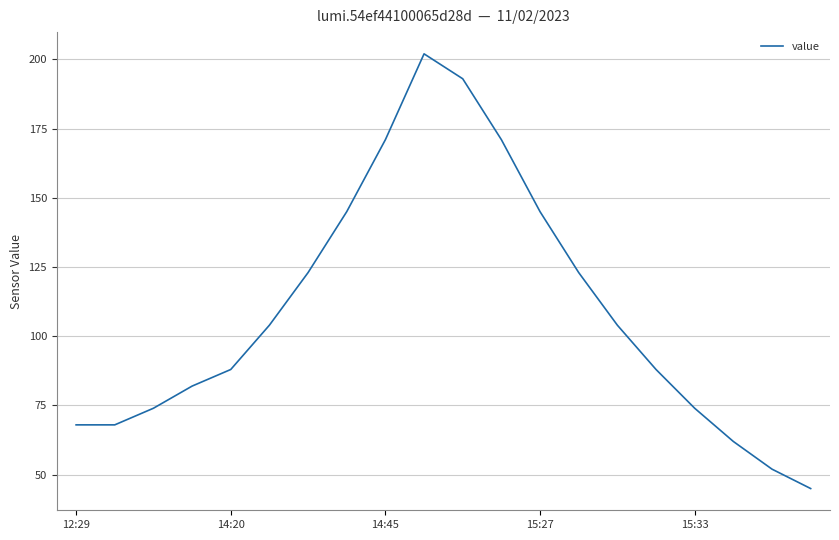

What is the smallest value displayed?

45